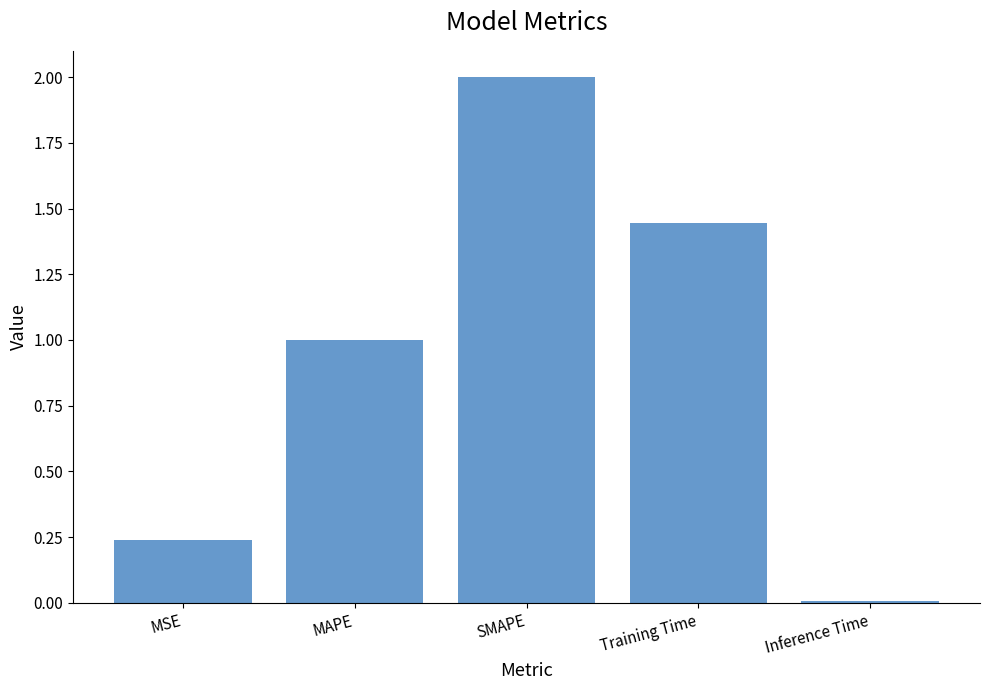

Is it true that the value at MAPE is 1.7?

False